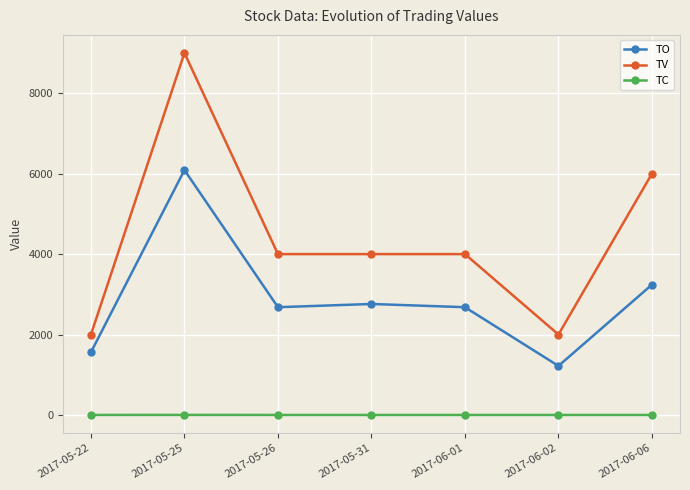

How many interior local valleys does the TO series have?

2